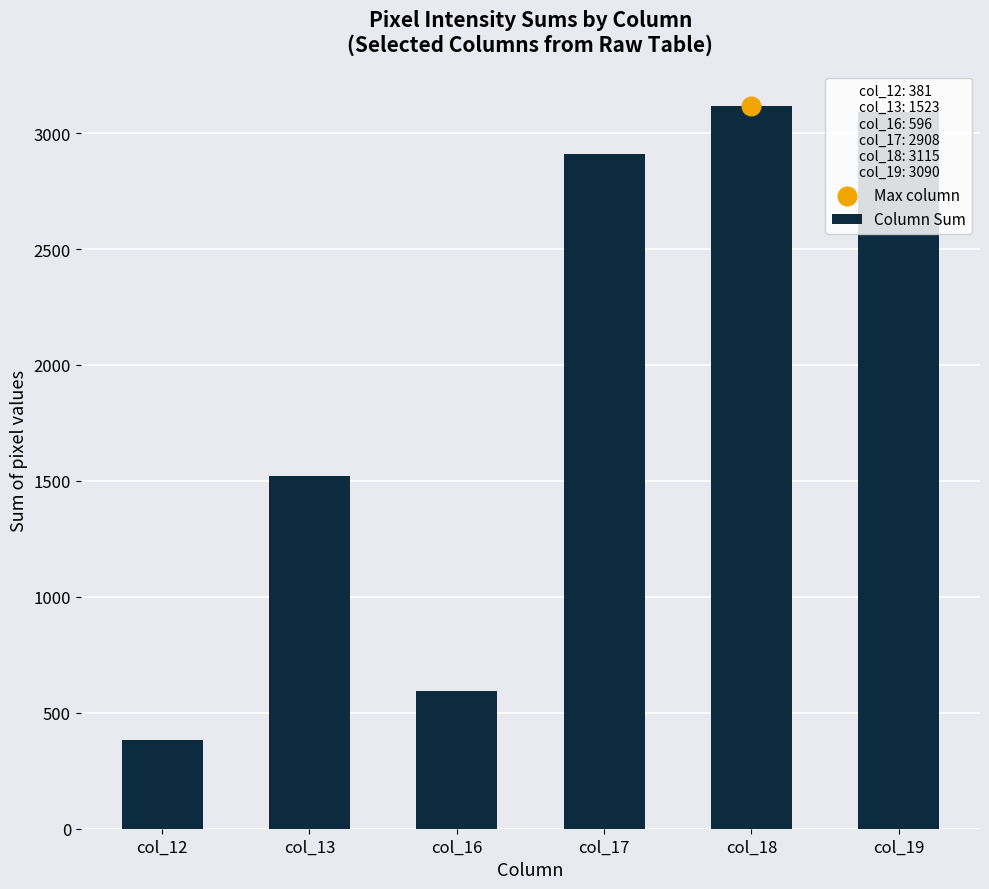

Between col_17 and col_12, which is larger?

col_17